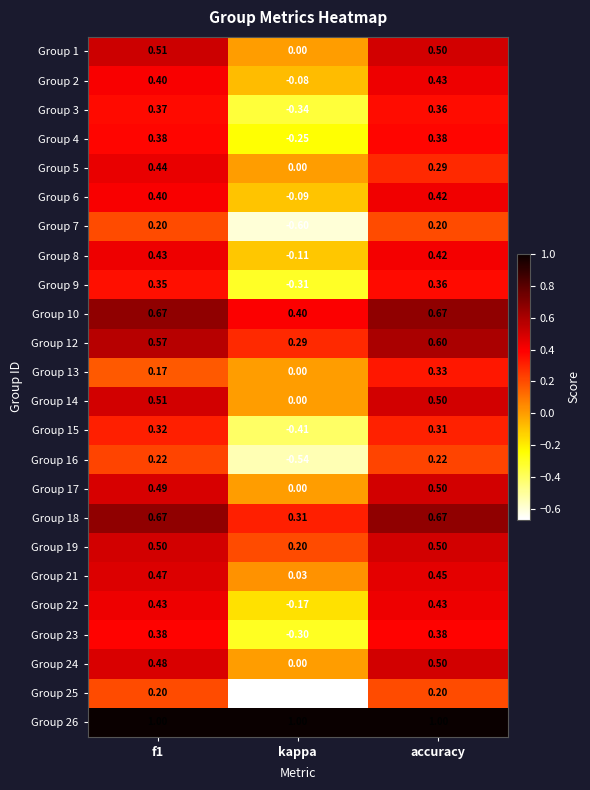

Which category has the highest value in the Group 9 series?

accuracy